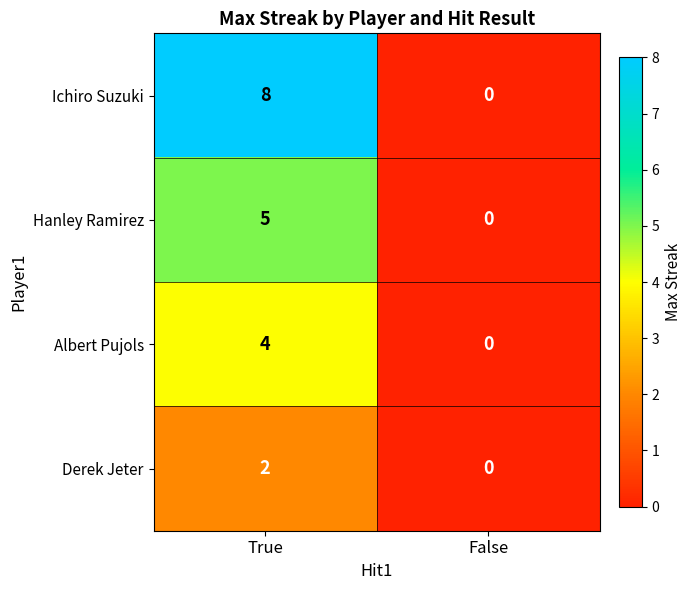

Which series has the largest range (max minus min)?

Ichiro Suzuki